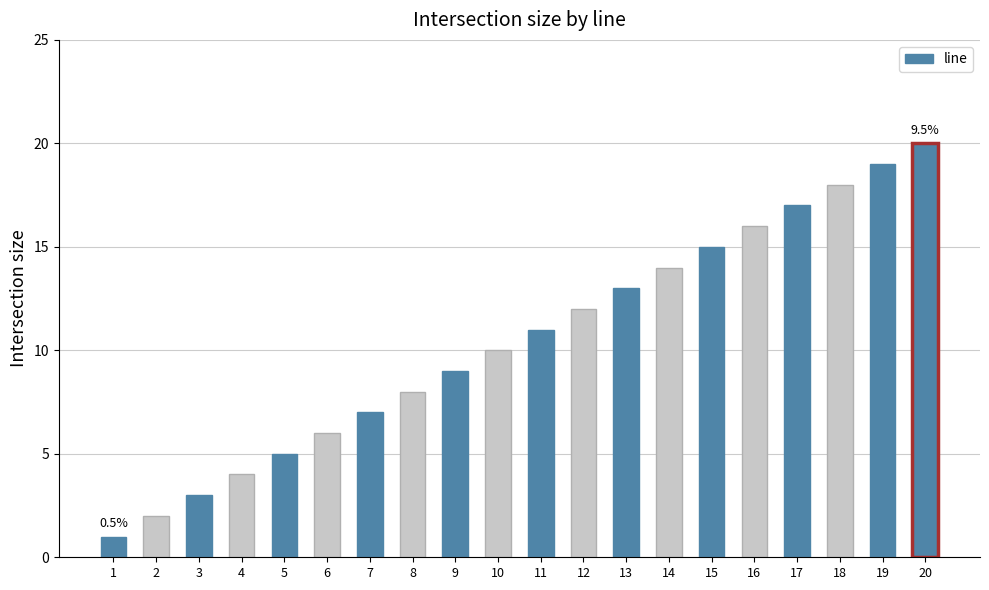

Count the number of categories in the chart.

20